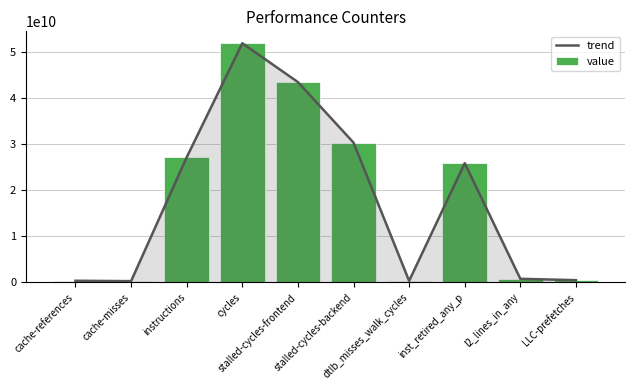

True or false: trend has a value of 221561919 at cache-misses.

True